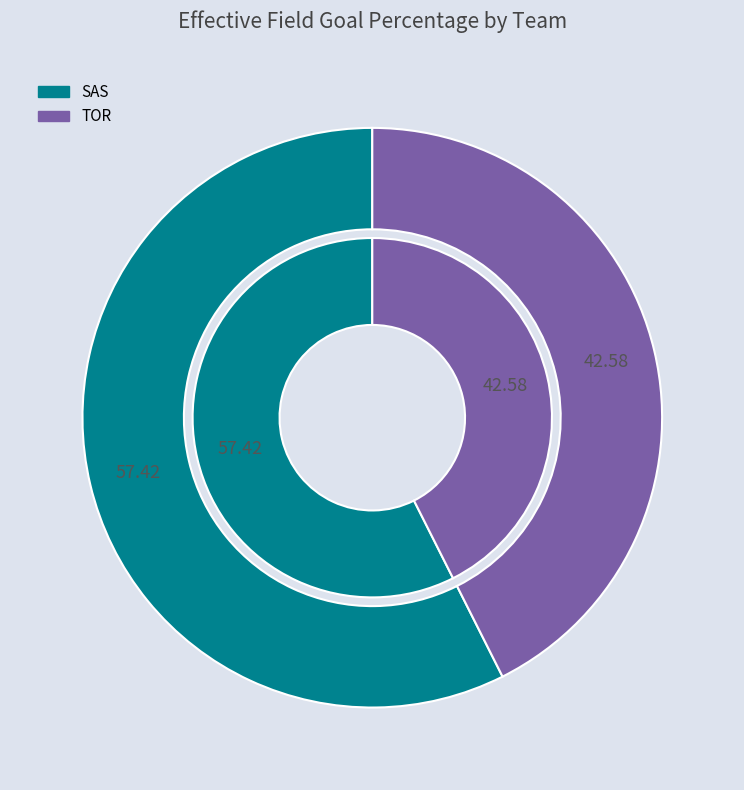

Is there any slice that represents more than half of the pie?

Yes